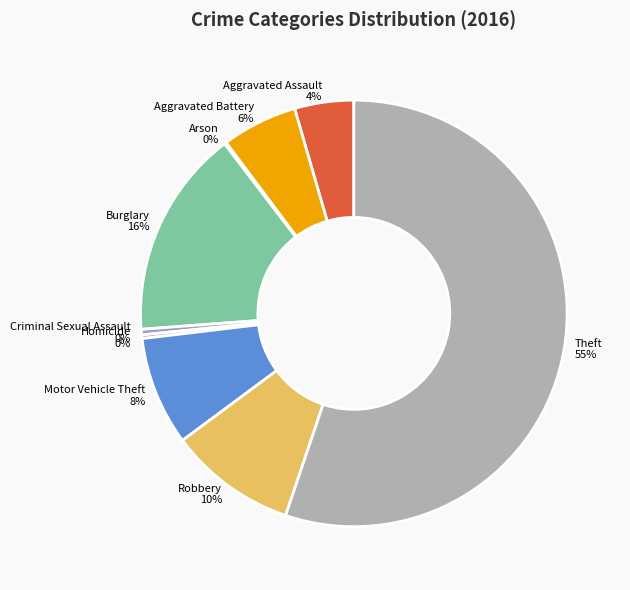

Between Motor Vehicle Theft and Criminal Sexual Assault, which is larger?

Motor Vehicle Theft